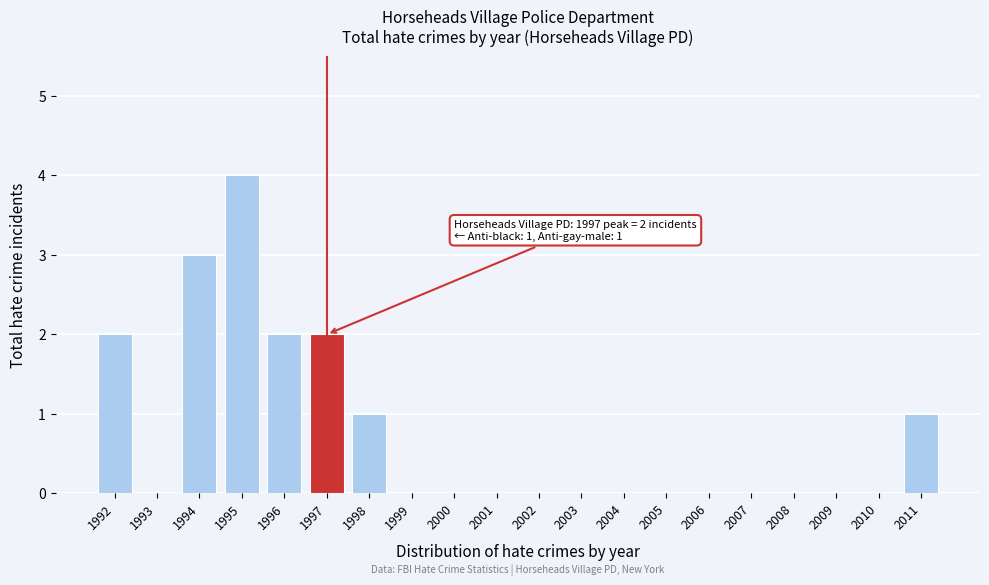

Reading left to right, what are all the values shown in this chart?

1992=2	1993=0	1994=3	1995=4	1996=2	1997=2	1998=1	1999=0	2000=0	2001=0	2002=0	2003=0	2004=0	2005=0	2006=0	2007=0	2008=0	2009=0	2010=0	2011=1